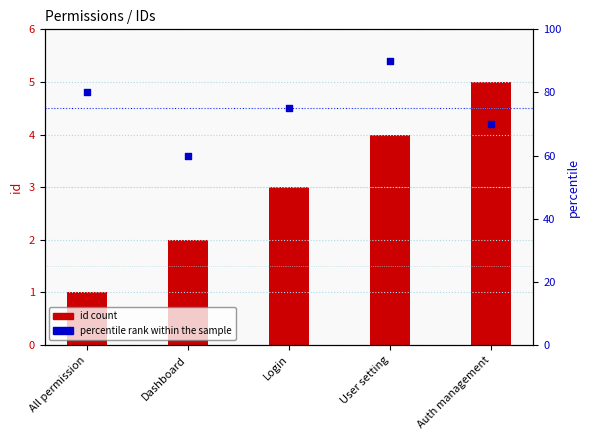

What are all the series names shown in the legend?

id count, percentile rank within the sample